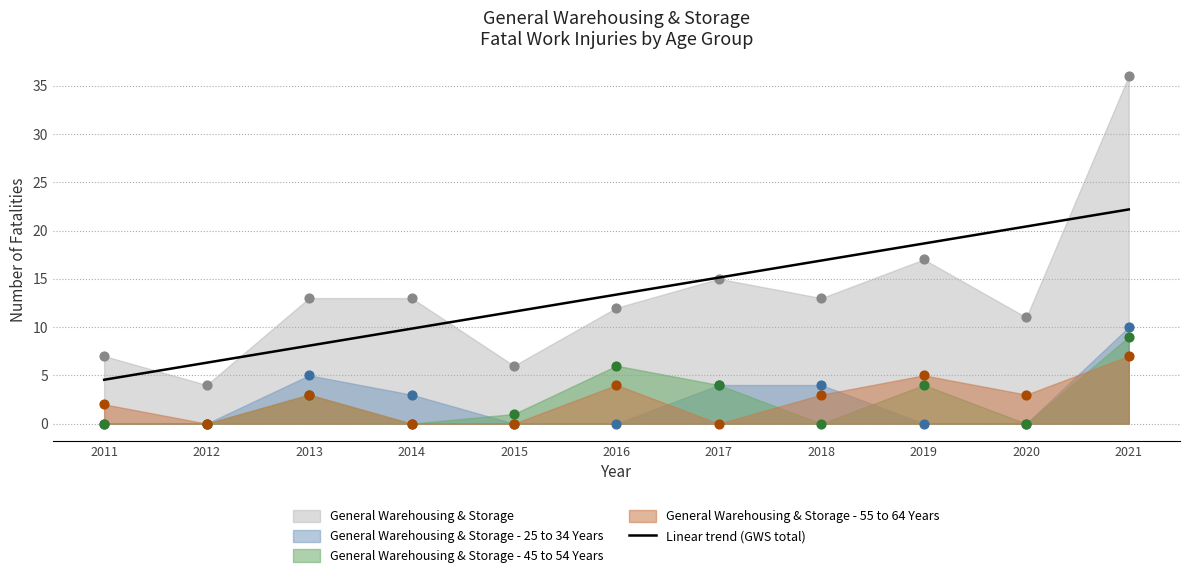

What is the ratio of the value at 2015 to the value at 2016?

0.9